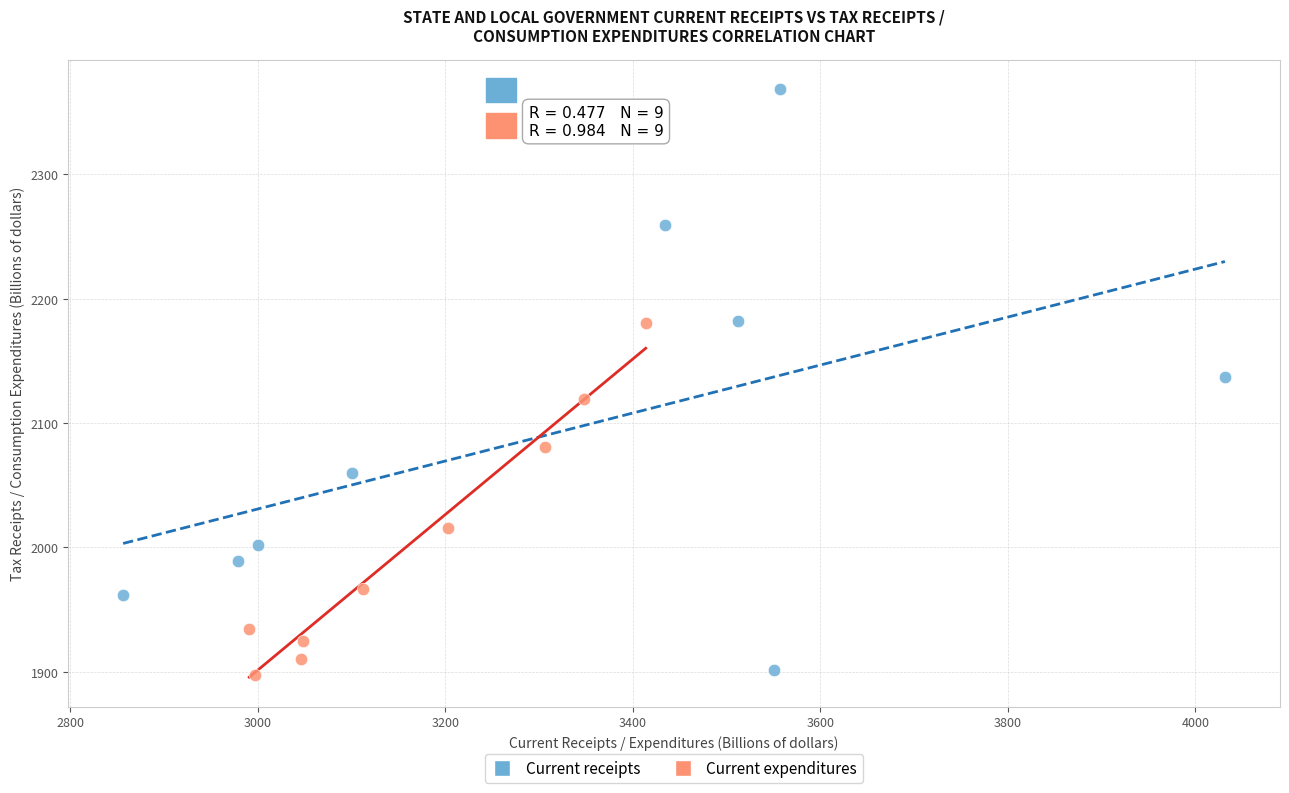

Which series contains the highest Y value?

Current receipts